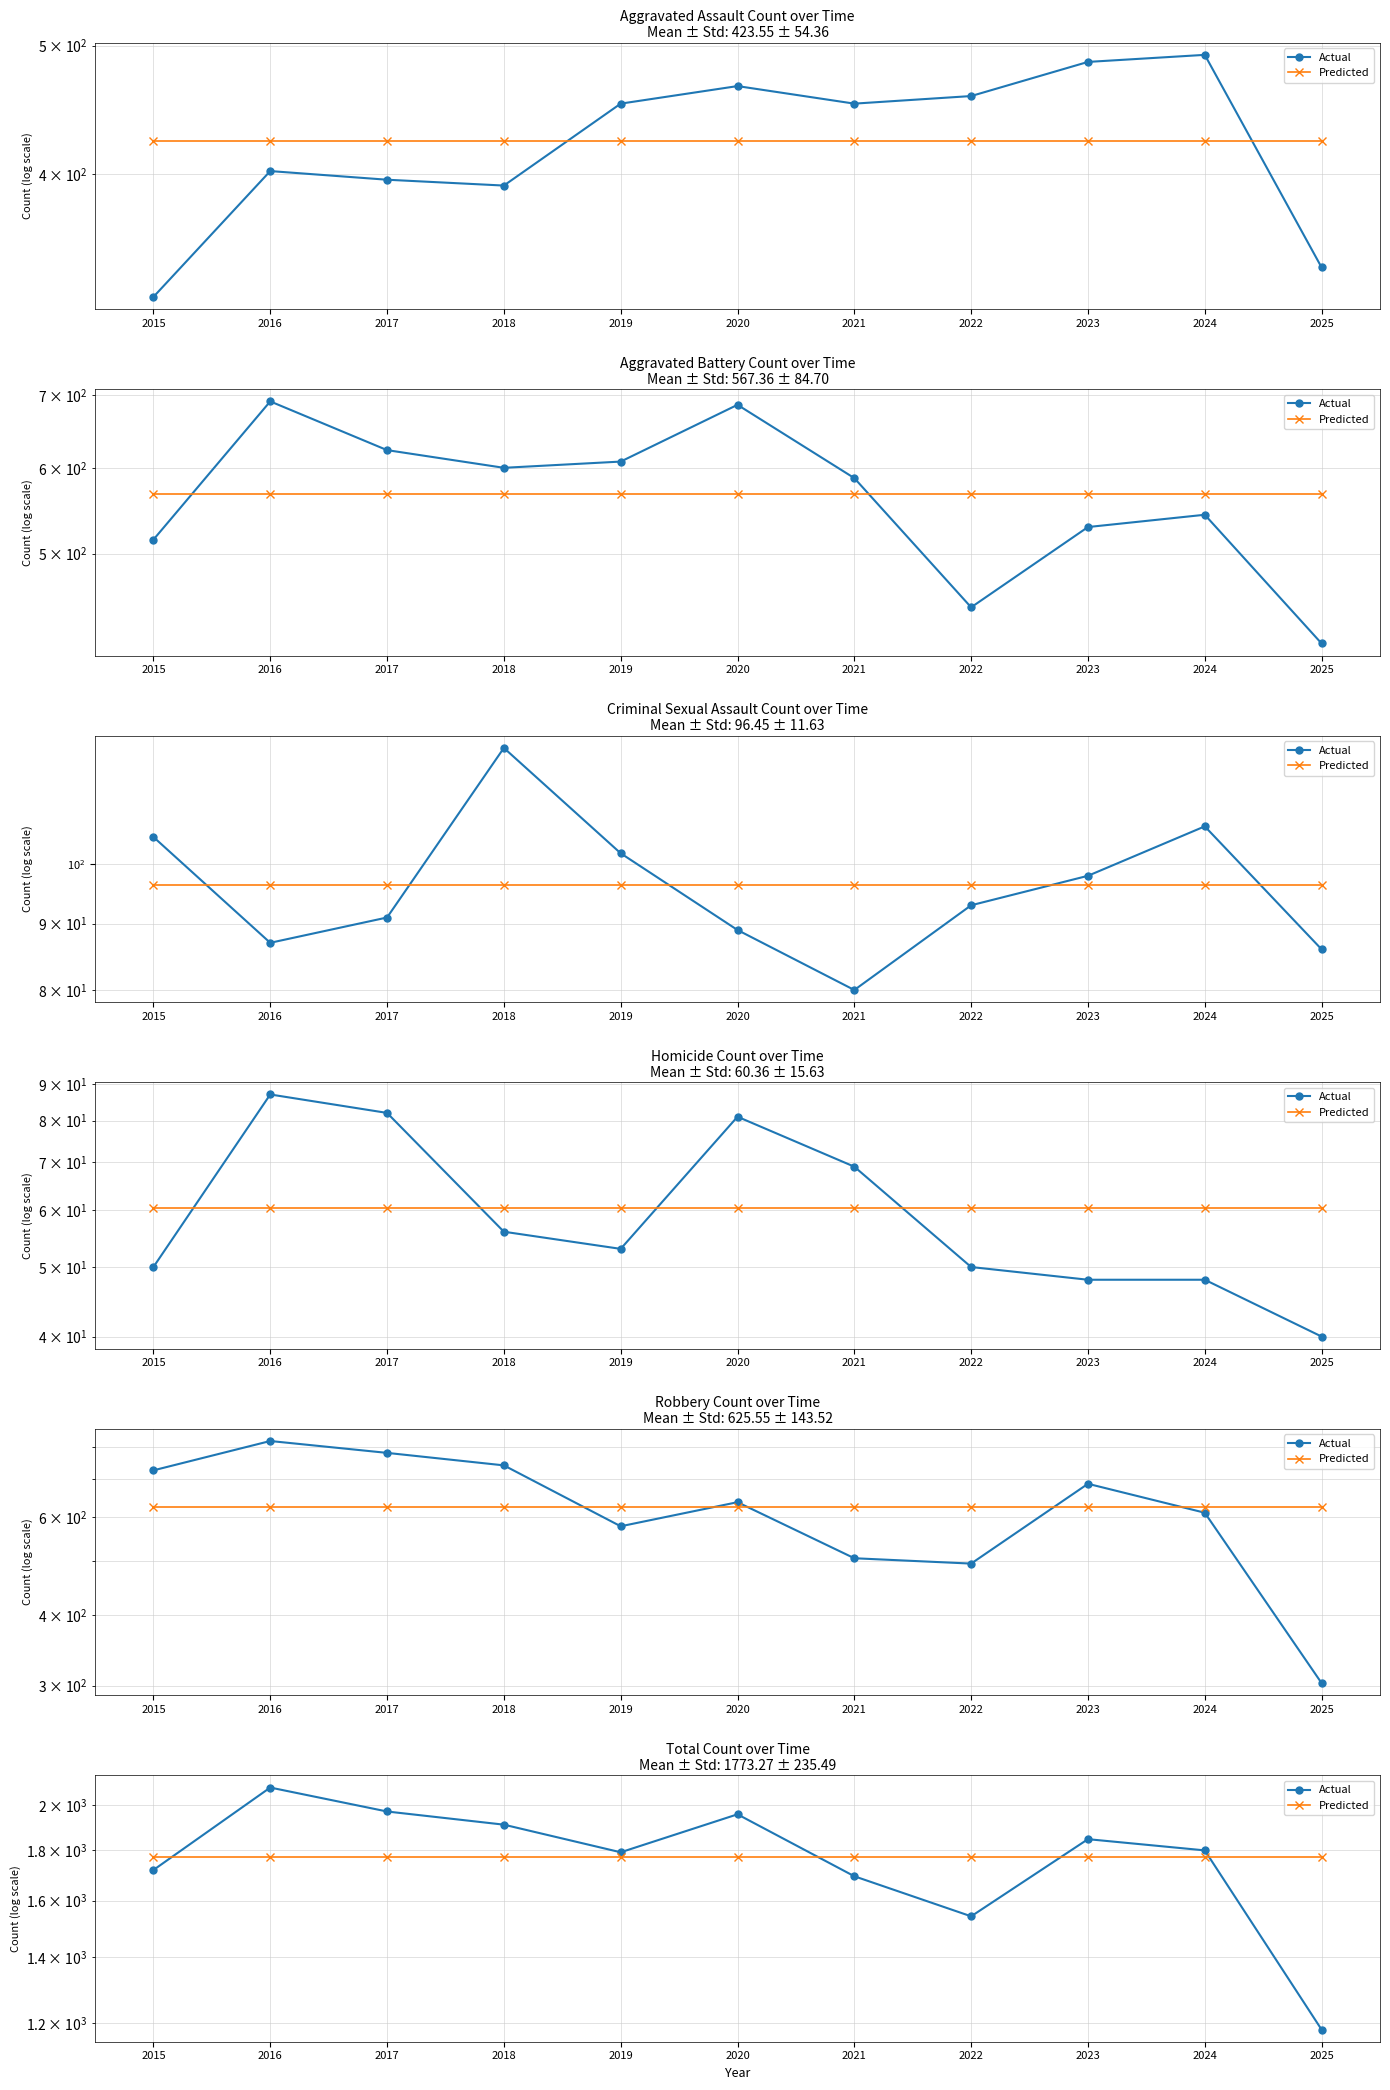

Rank the series at 2020 from lowest to highest value.

Predicted, Actual